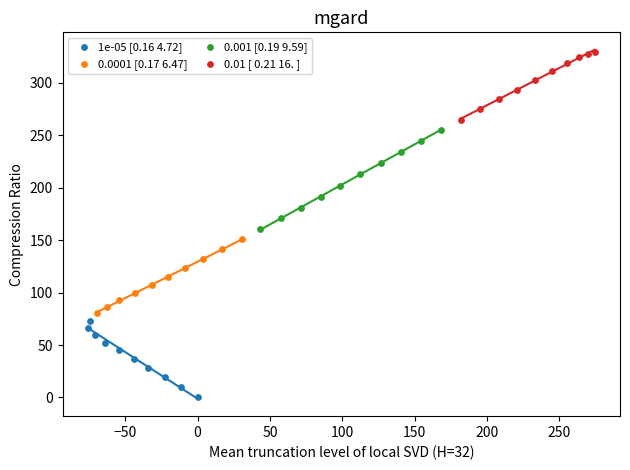

Which series contains the highest Y value?

0.01 [ 0.21 16. ]